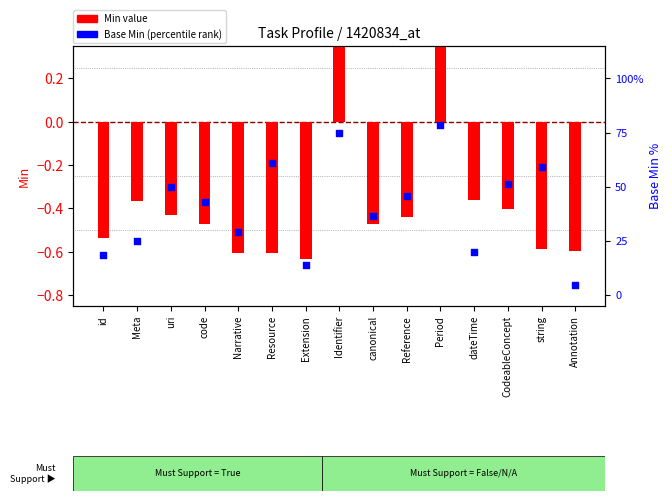

Is the value of Min (transformed) at Extension greater than the value of Base Min (percentile rank) at Narrative?

No